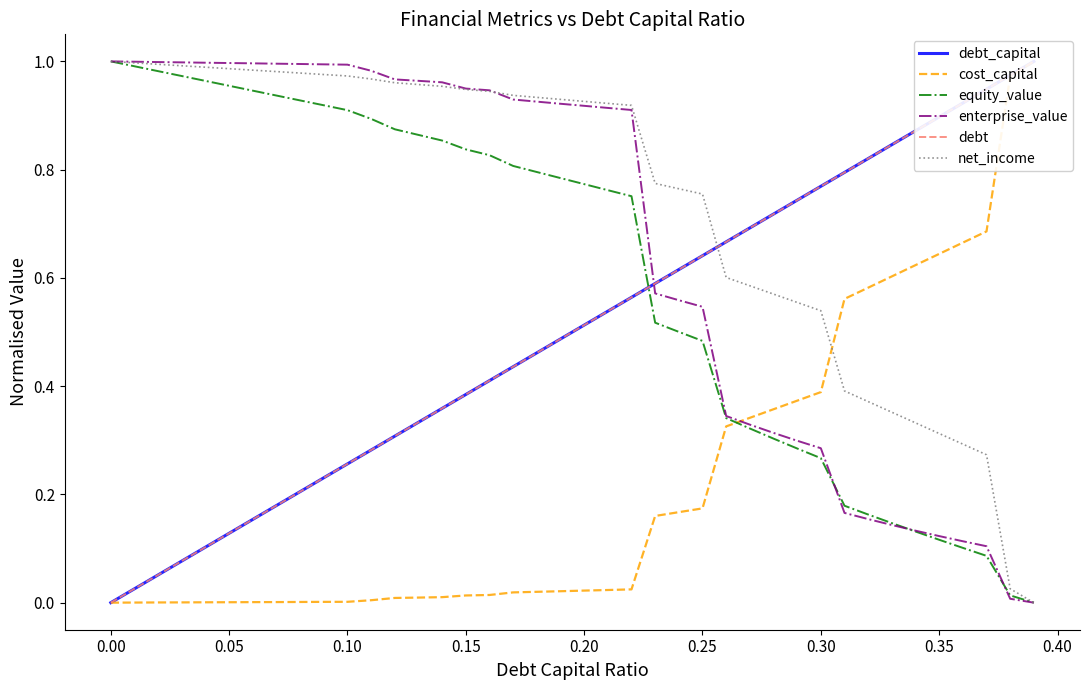

Reading right to left, list all the values displayed in this chart.

debt_capital: 1.0	1.0	0.9	0.9	0.9	0.9	0.8	0.8	0.8	0.8	0.7	0.7	0.7	0.7	0.6	0.6	0.6	0.6	0.5	0.5	0.5	0.5	0.4	0.4	0.4	0.4	0.3	0.3	0.3	0.3	0.2	0.2	0.2	0.2	0.1	0.1	0.1	0.1	0.0	0.0
cost_capital: 1.0	1.0	0.7	0.7	0.6	0.6	0.6	0.6	0.6	0.4	0.4	0.4	0.3	0.3	0.2	0.2	0.2	0.0	0.0	0.0	0.0	0.0	0.0	0.0	0.0	0.0	0.0	0.0	0.0	0.0	0.0	0.0	0.0	0.0	0.0	0.0	0.0	0.0	0.0	0.0
equity_value: 0.0	0.0	0.1	0.1	0.1	0.1	0.1	0.2	0.2	0.3	0.3	0.3	0.3	0.3	0.5	0.5	0.5	0.8	0.8	0.8	0.8	0.8	0.8	0.8	0.8	0.9	0.9	0.9	0.9	0.9	0.9	0.9	0.9	0.9	1.0	1.0	1.0	1.0	1.0	1.0
enterprise_value: 0.0	0.0	0.1	0.1	0.1	0.1	0.1	0.2	0.2	0.3	0.3	0.3	0.3	0.3	0.5	0.6	0.6	0.9	0.9	0.9	0.9	0.9	0.9	0.9	0.9	1.0	1.0	1.0	1.0	1.0	1.0	1.0	1.0	1.0	1.0	1.0	1.0	1.0	1.0	1.0
debt: 1.0	1.0	0.9	0.9	0.9	0.9	0.8	0.8	0.8	0.8	0.7	0.7	0.7	0.7	0.6	0.6	0.6	0.6	0.5	0.5	0.5	0.5	0.4	0.4	0.4	0.4	0.3	0.3	0.3	0.3	0.2	0.2	0.2	0.2	0.1	0.1	0.1	0.1	0.0	0.0
net_income: 0.0	0.0	0.3	0.3	0.3	0.3	0.4	0.4	0.4	0.5	0.6	0.6	0.6	0.6	0.8	0.8	0.8	0.9	0.9	0.9	0.9	0.9	0.9	0.9	0.9	1.0	1.0	1.0	1.0	1.0	1.0	1.0	1.0	1.0	1.0	1.0	1.0	1.0	1.0	1.0